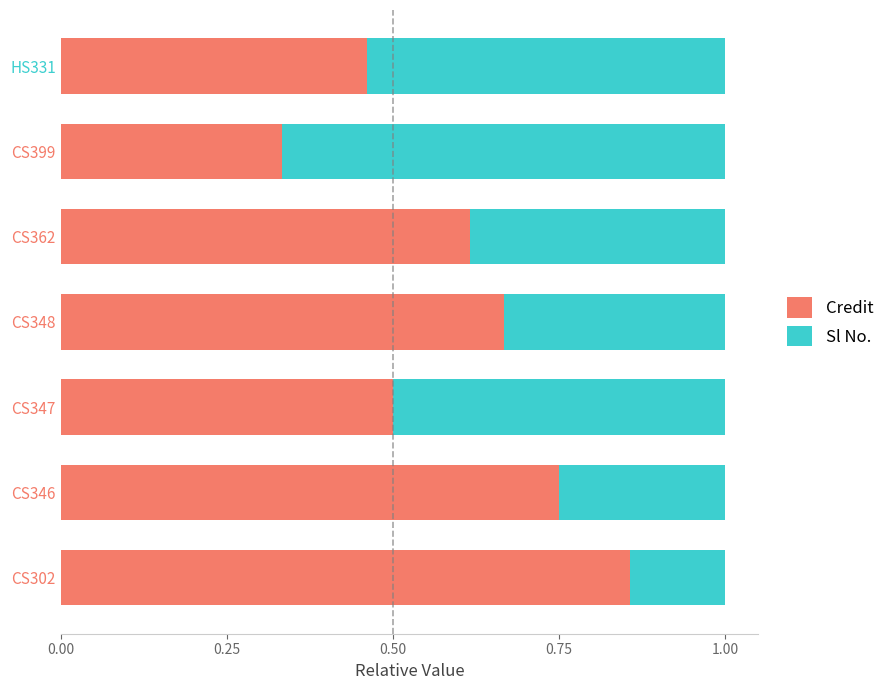

The Credit series shows 1.2 at CS346. True or false?

False